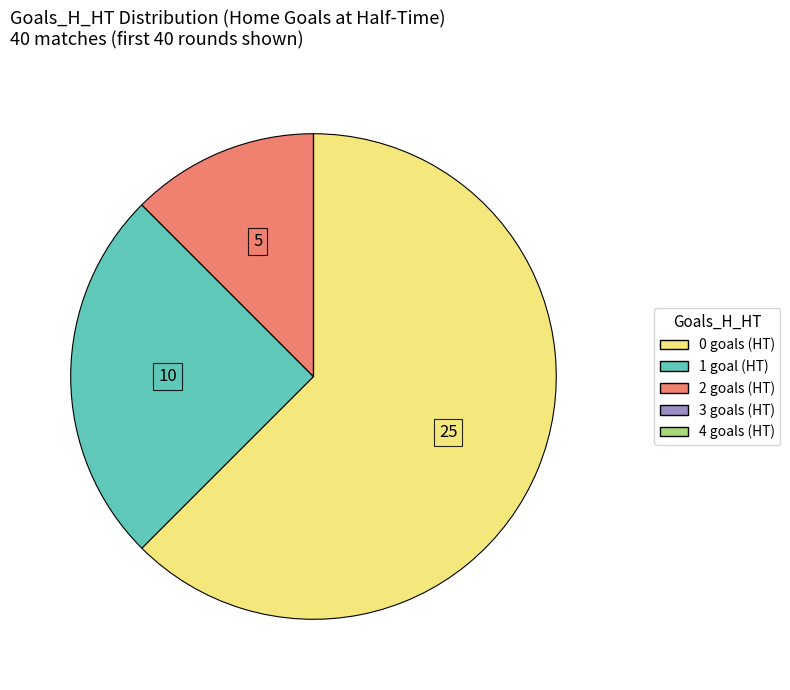

Is the sum of 2 and 1 greater than half?

No